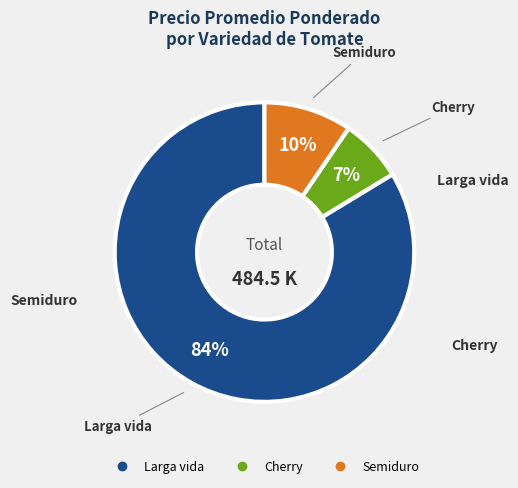

Does any single category account for the majority?

Yes